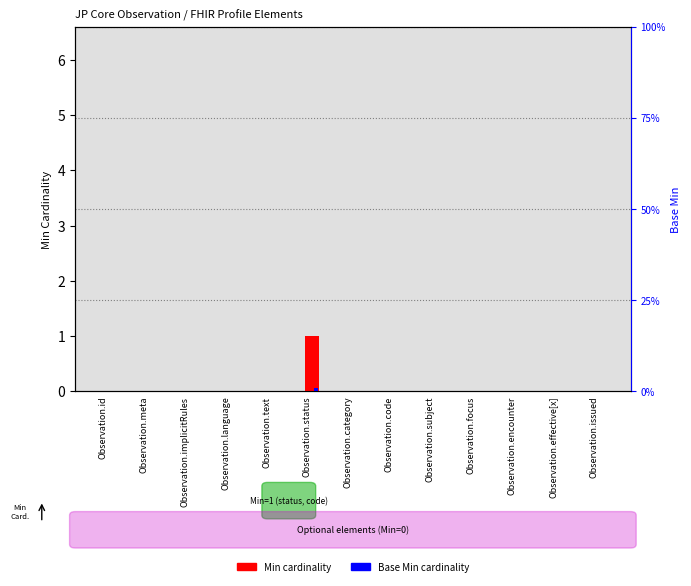

Which label corresponds to the largest value in the chart?

Observation.status